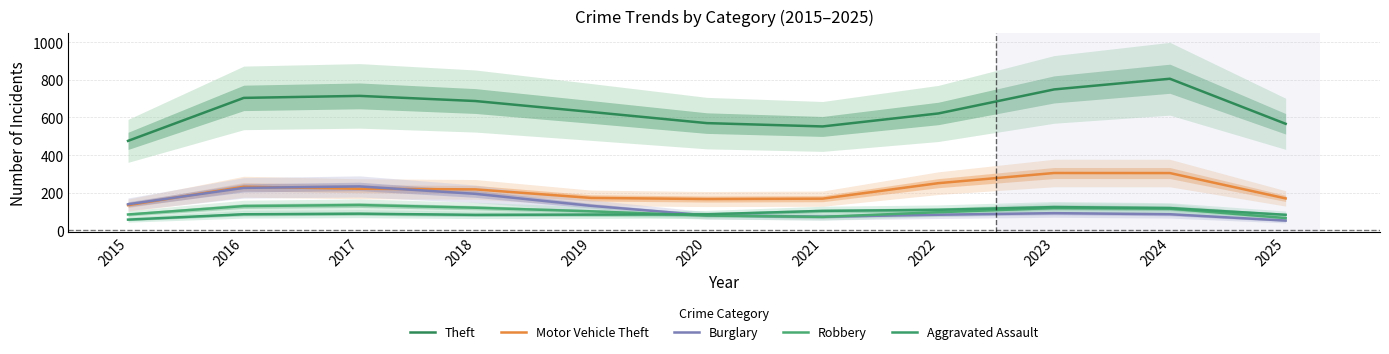

The Robbery series shows 32.6 at 2019. True or false?

False